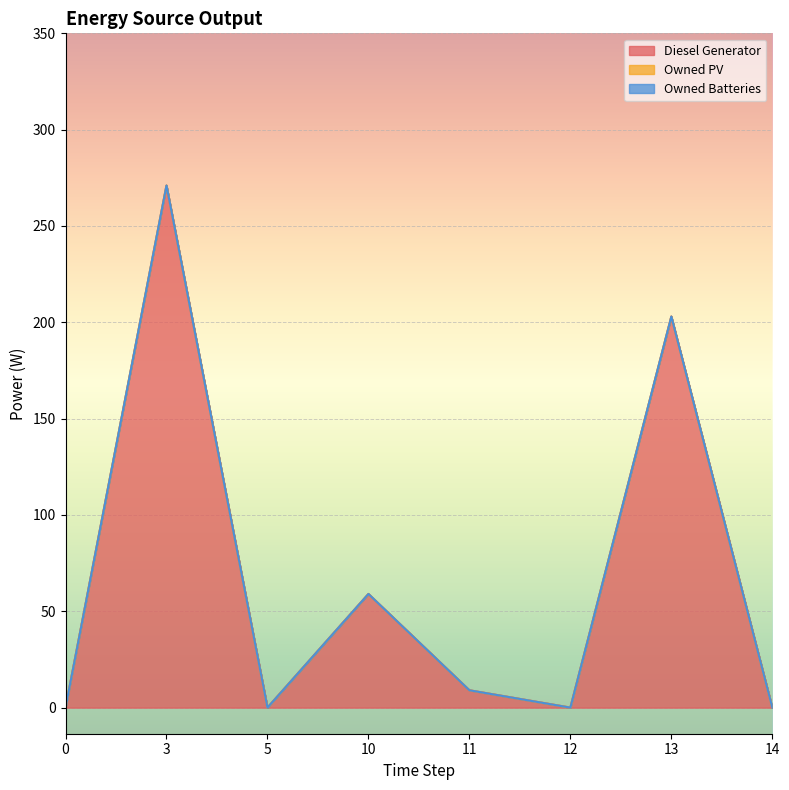

What are all the series names shown in the legend?

Diesel Generator, Owned PV, Owned Batteries